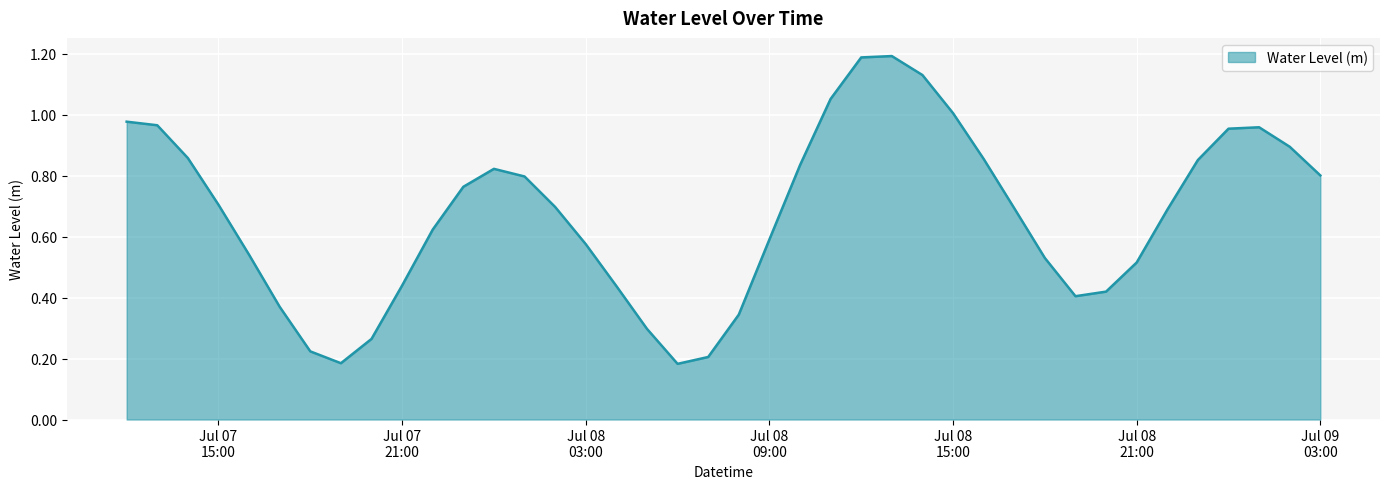

What is the value of the 15th point from the left?

0.7